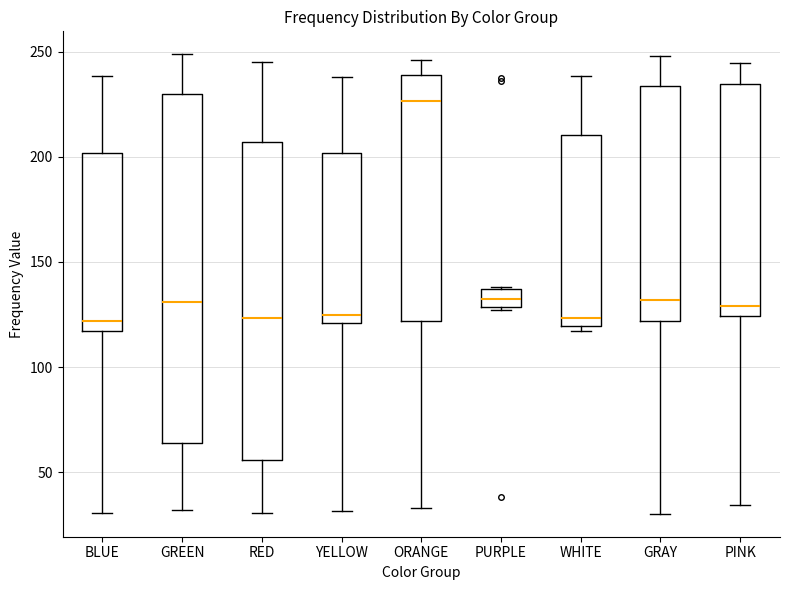

Which box is the tallest, from its lower edge to its upper edge?

GREEN